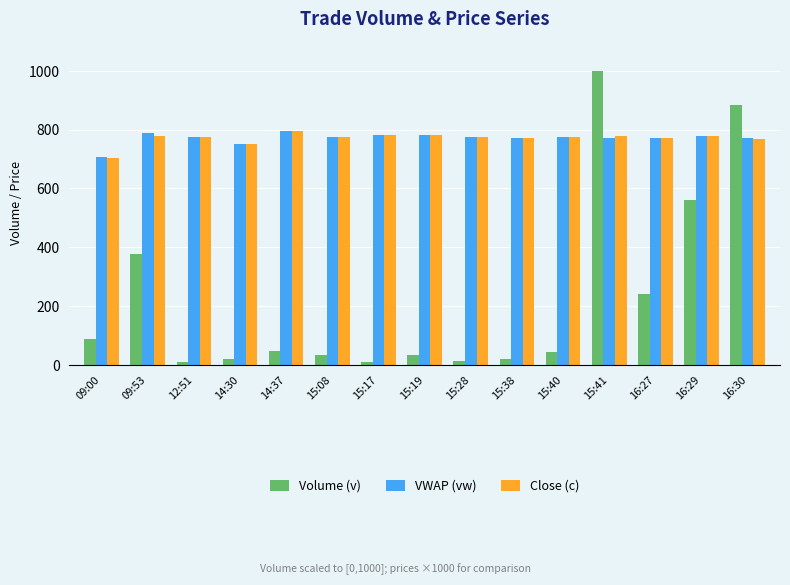

What are all the series names shown in the legend?

Volume (v), VWAP (vw), Close (c)